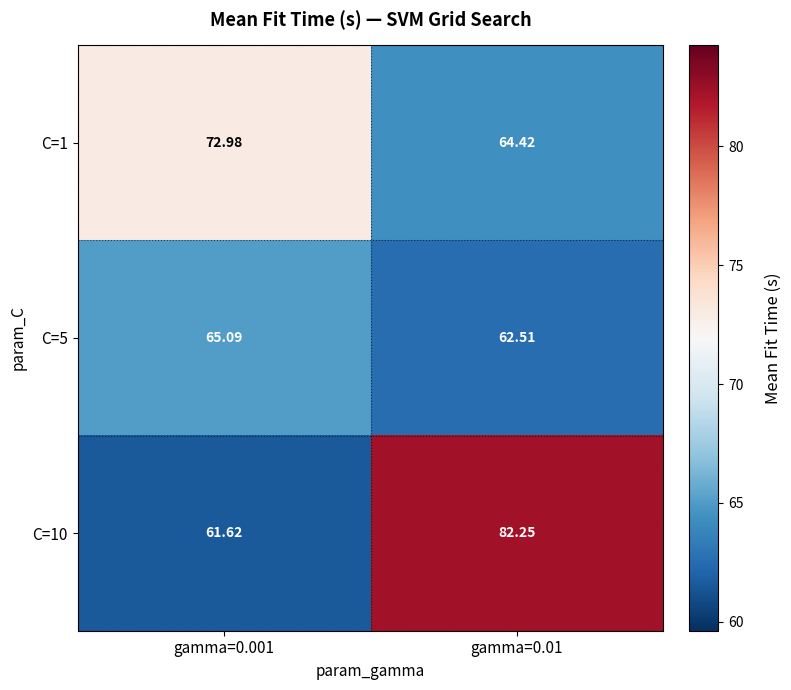

Is the value of C=1 at gamma=0.01 greater than the value of C=5 at gamma=0.001?

No